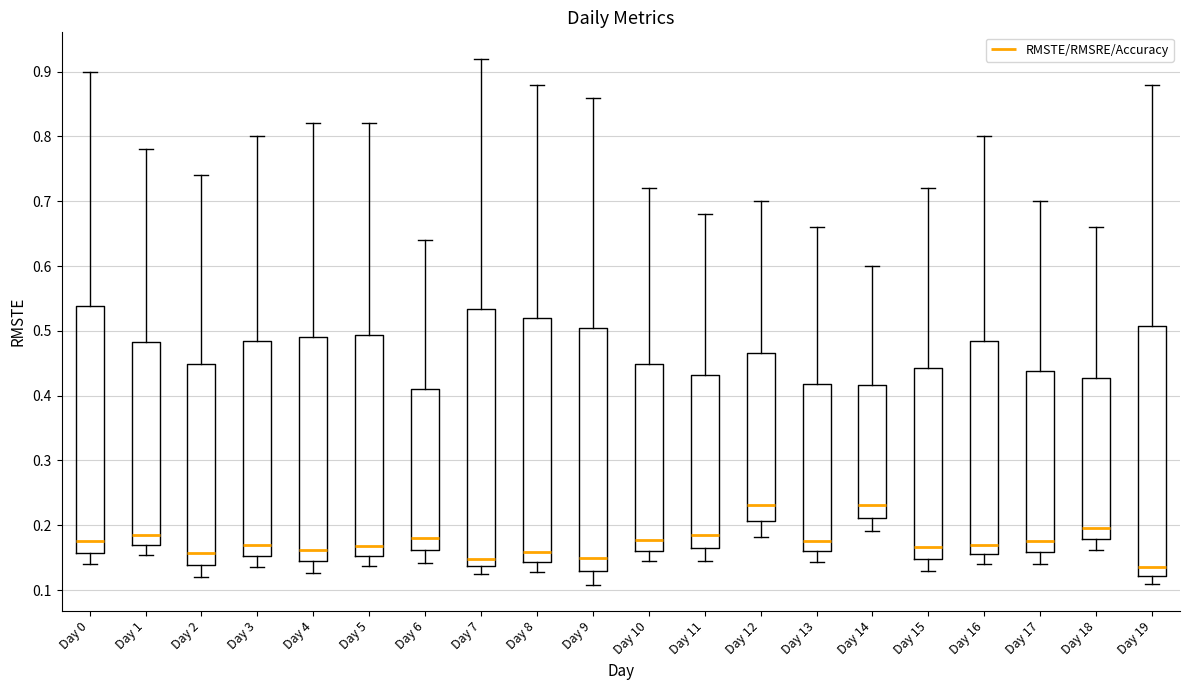

Reading left to right, transcribe this box plot: for each box, give where its median line is, the range the box spans, and where its two whiskers end, as read against the y-axis. The values are not printed on the chart, so give them approximately, as read against the axis.

Day 0: median 0.18, box 0.16 to 0.54, whiskers 0.14 to 0.90
Day 1: median 0.18, box 0.17 to 0.48, whiskers 0.15 to 0.78
Day 2: median 0.16, box 0.14 to 0.45, whiskers 0.12 to 0.74
Day 3: median 0.17, box 0.15 to 0.48, whiskers 0.14 to 0.80
Day 4: median 0.16, box 0.14 to 0.49, whiskers 0.13 to 0.82
Day 5: median 0.17, box 0.15 to 0.49, whiskers 0.14 to 0.82
Day 6: median 0.18, box 0.16 to 0.41, whiskers 0.14 to 0.64
Day 7: median 0.15, box 0.14 to 0.53, whiskers 0.12 to 0.92
Day 8: median 0.16, box 0.14 to 0.52, whiskers 0.13 to 0.88
Day 9: median 0.15, box 0.13 to 0.51, whiskers 0.11 to 0.86
Day 10: median 0.18, box 0.16 to 0.45, whiskers 0.14 to 0.72
Day 11: median 0.18, box 0.16 to 0.43, whiskers 0.15 to 0.68
Day 12: median 0.23, box 0.21 to 0.47, whiskers 0.18 to 0.70
Day 13: median 0.18, box 0.16 to 0.42, whiskers 0.14 to 0.66
Day 14: median 0.23, box 0.21 to 0.42, whiskers 0.19 to 0.60
Day 15: median 0.17, box 0.15 to 0.44, whiskers 0.13 to 0.72
Day 16: median 0.17, box 0.16 to 0.48, whiskers 0.14 to 0.80
Day 17: median 0.18, box 0.16 to 0.44, whiskers 0.14 to 0.70
Day 18: median 0.20, box 0.18 to 0.43, whiskers 0.16 to 0.66
Day 19: median 0.14, box 0.12 to 0.51, whiskers 0.11 to 0.88